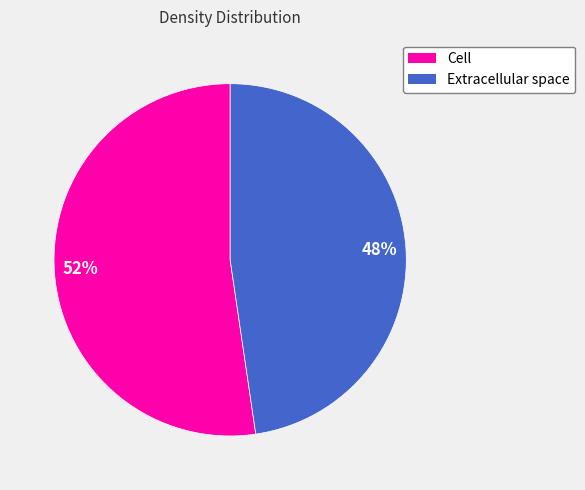

Which category has the biggest portion of the pie?

Cell